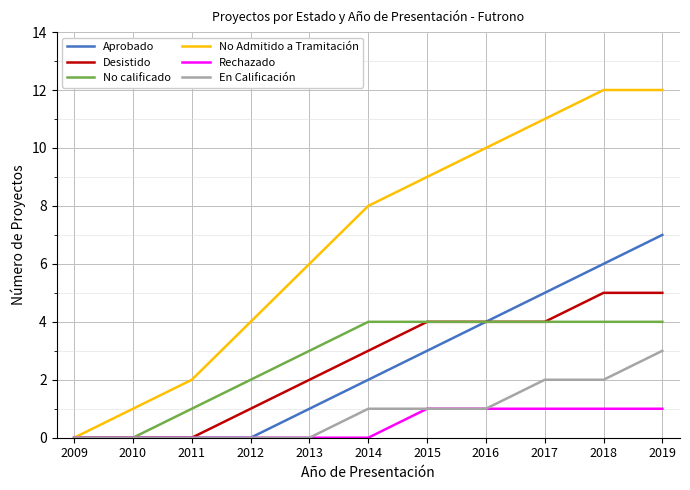

The value of No calificado at 2013 is 2. True or false?

False